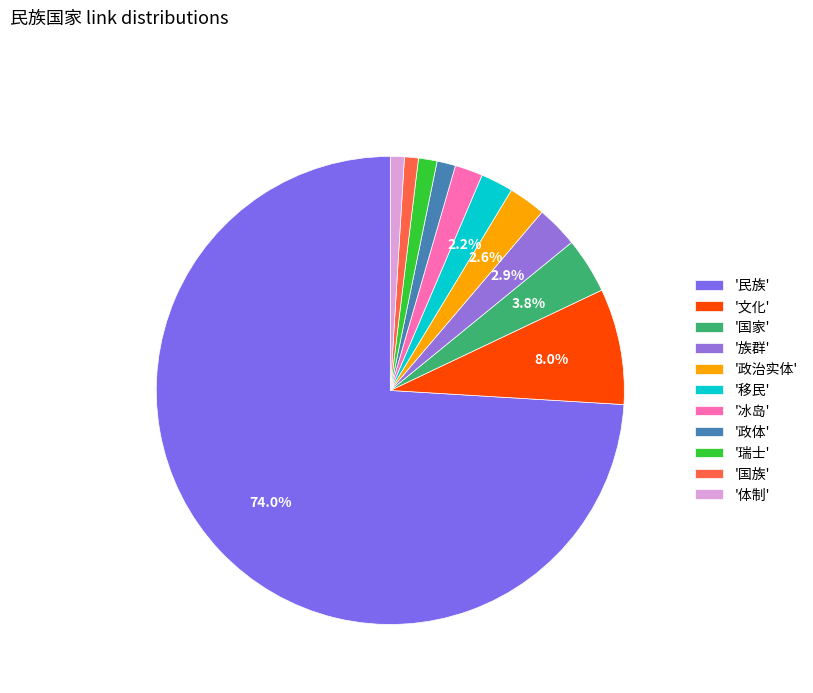

What is the largest slice in the pie chart?

'民族'